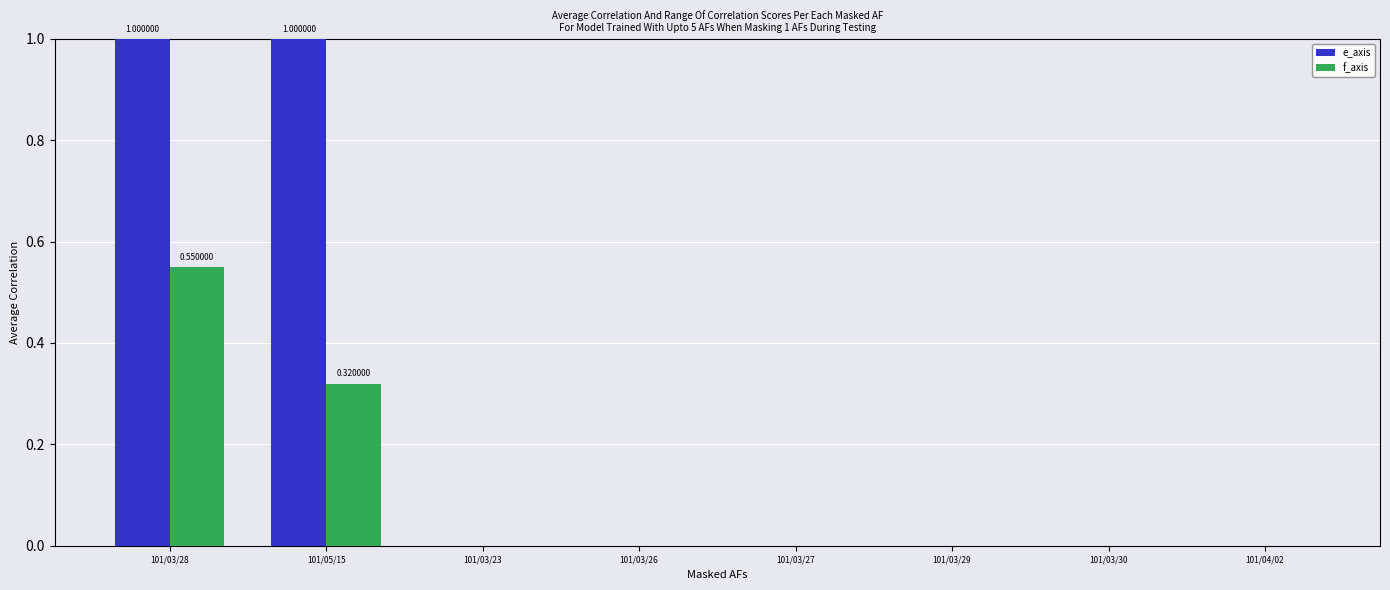

True or false: f_axis has a value of 0.0 at 101/03/27.

True